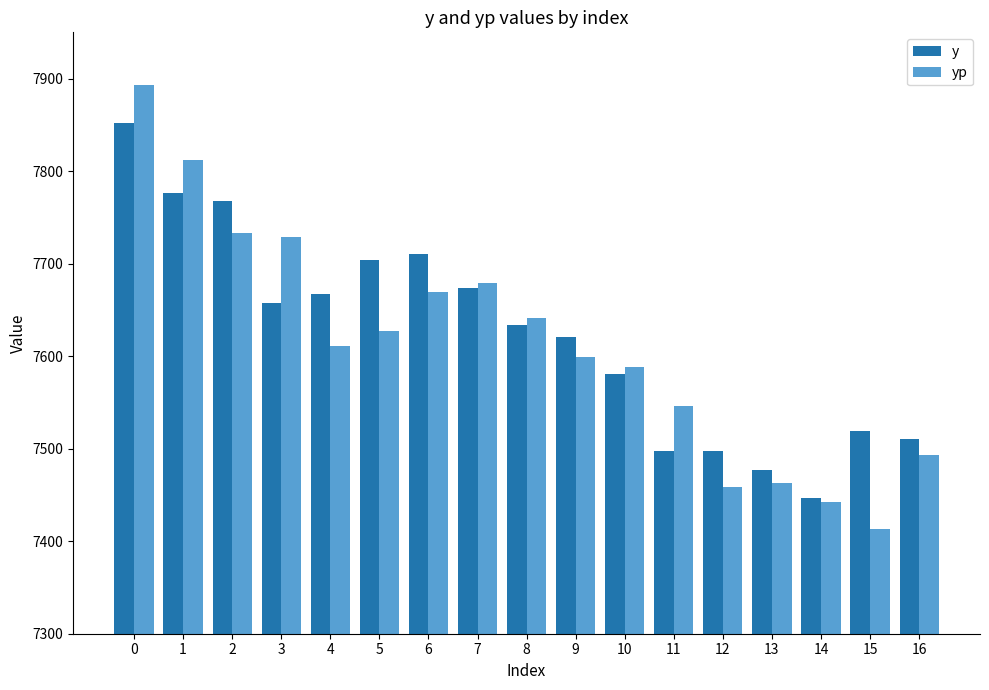

Is the value of yp at 0 greater than the value of y at 7?

Yes